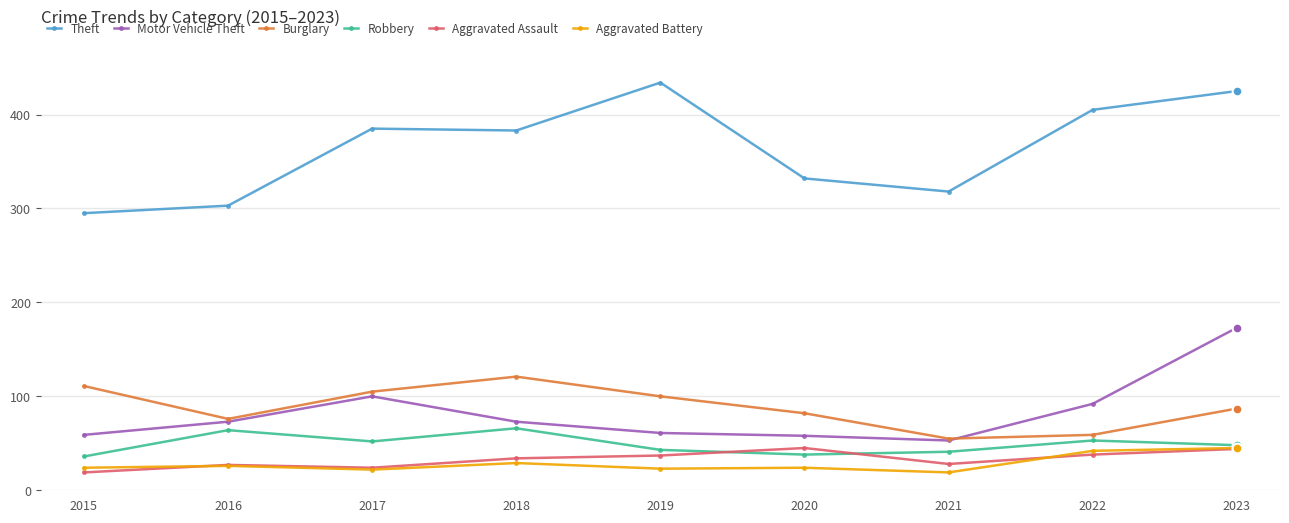

At which category is the sum across all series the highest?

2023